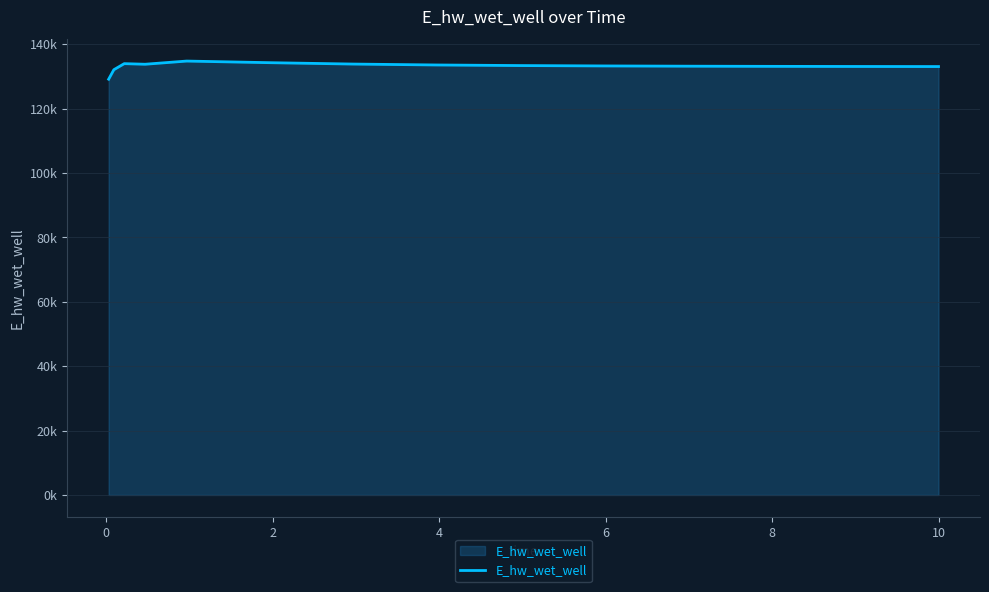

Does the chart display data point markers on the line(s)?

No